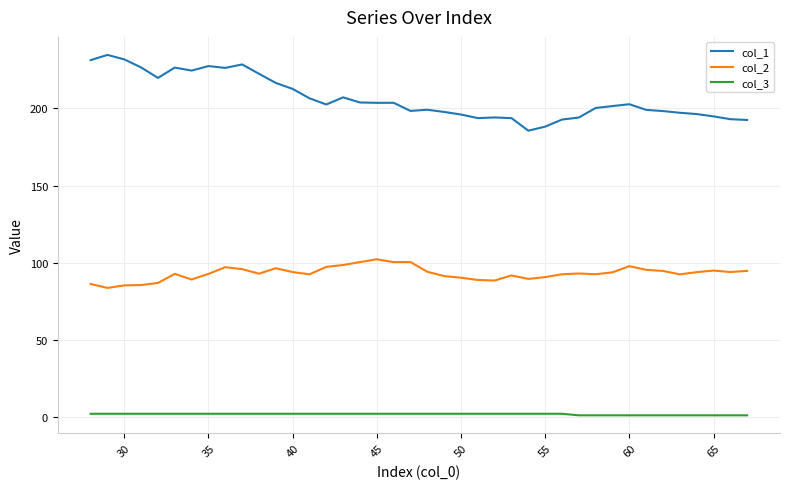

Which series has the largest total across all categories?

col_1